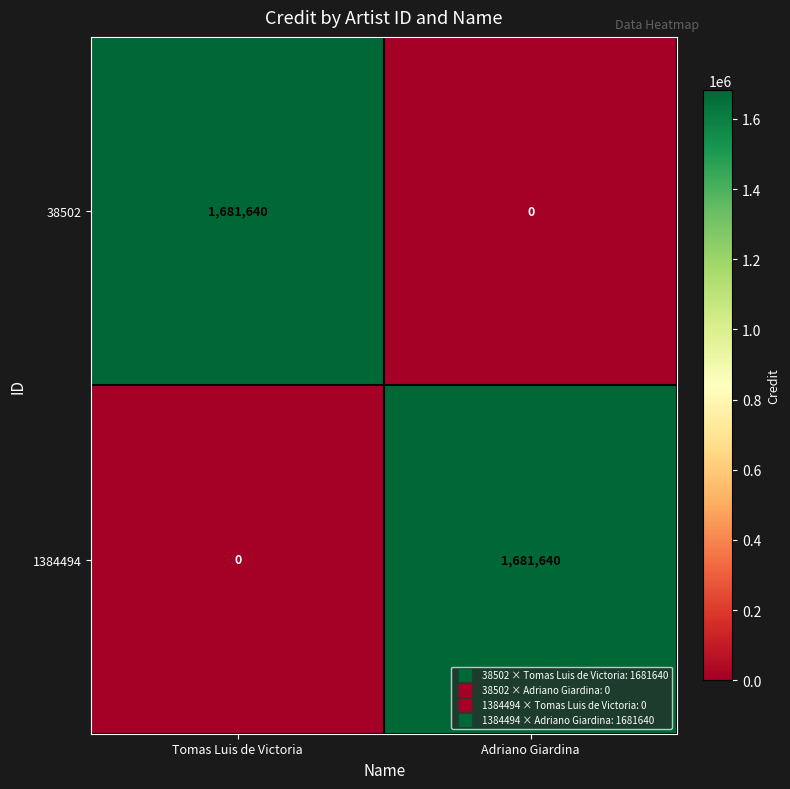

At which label is 1384494 closest to 840820?

Tomas Luis de Victoria